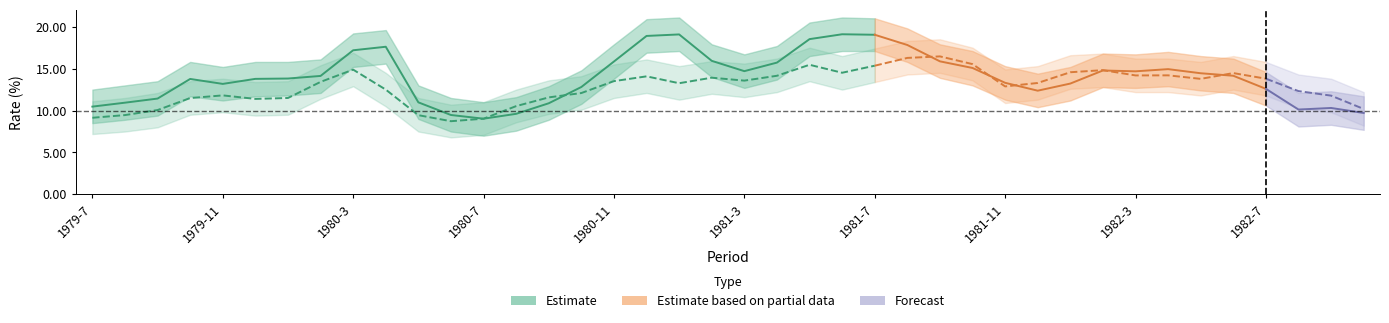

Reading left to right, list all the values displayed in this chart.

ff_center: 10.5	10.9	11.4	13.8	13.2	13.8	13.8	14.1	17.2	17.6	11.0	9.5	9.0	9.6	10.9	12.8	15.8	18.9	19.1	15.9	14.7	15.7	18.5	19.1	19.0	17.8	15.9	15.1	13.3	12.4	13.2	14.8	14.7	14.9	14.4	14.2	12.6	10.1	10.3	9.7
ff_upper: 12.5	13.0	13.5	15.8	15.2	15.8	15.8	16.1	19.2	19.6	13.0	11.5	11.0	11.6	12.9	14.8	17.9	20.9	21.1	17.9	16.7	17.7	20.5	21.1	21.0	19.8	17.9	17.1	15.3	14.4	15.2	16.8	16.7	17.0	16.5	16.2	14.6	12.1	12.3	11.7
ff_lower: 8.5	8.9	9.4	11.7	11.2	11.7	11.8	12.1	15.2	15.6	9.0	7.5	7.0	7.6	8.9	10.8	13.8	16.9	17.1	14.0	12.7	13.7	16.5	17.1	17.1	15.8	13.9	13.0	11.3	10.4	11.2	12.8	12.7	12.9	12.4	12.1	10.6	8.1	8.3	7.7
gs2_center: 9.1	9.5	10.1	11.5	11.8	11.4	11.5	13.4	14.9	12.5	9.4	8.7	9.0	10.5	11.6	12.1	13.5	14.1	13.3	13.9	13.6	14.2	15.5	14.5	15.3	16.3	16.5	15.5	12.9	13.3	14.6	14.8	14.2	14.2	13.8	14.5	13.8	12.3	11.8	10.2
gs2_upper: 11.1	11.5	12.1	13.5	13.8	13.4	13.5	15.4	16.9	14.5	11.5	10.7	11.0	12.5	13.6	14.1	15.5	16.1	15.3	15.9	15.6	16.2	17.5	16.5	17.4	18.3	18.5	17.5	14.9	15.3	16.6	16.8	16.2	16.2	15.8	16.5	15.8	14.3	13.8	12.2
gs2_lower: 7.2	7.5	8.0	9.5	9.8	9.4	9.5	11.4	12.9	10.5	7.5	6.8	7.1	8.6	9.6	10.1	11.5	12.1	11.3	12.0	11.6	12.2	13.5	12.5	13.4	14.3	14.5	13.6	10.9	11.3	12.6	12.8	12.2	12.2	11.8	12.5	11.8	10.3	9.8	8.2